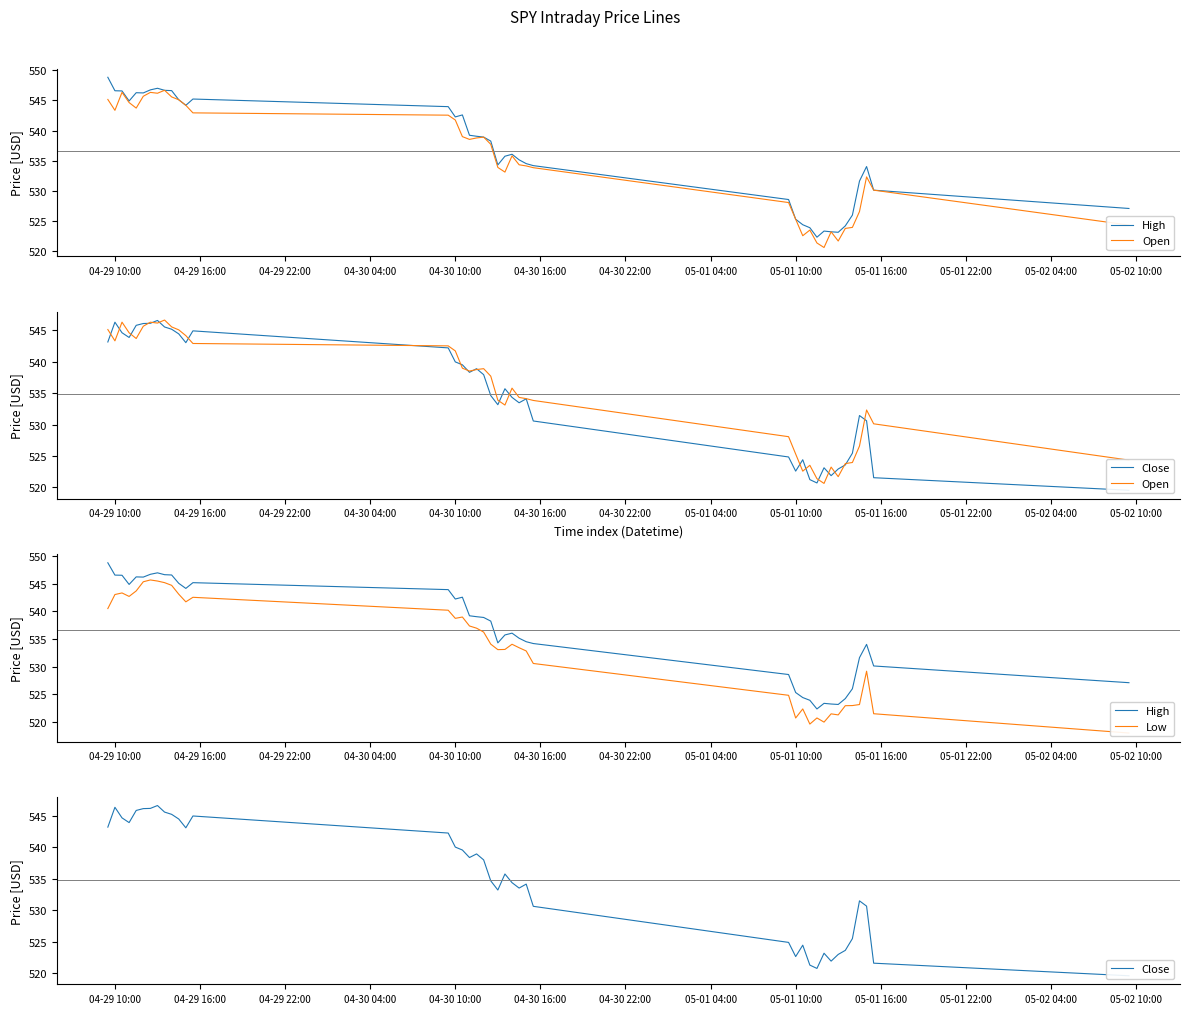

Reading left to right, what are all the values shown in this chart?

High: 548.8	546.6	546.6	544.9	546.3	546.2	546.7	547.0	546.7	546.6	545.1	544.2	545.2	544.0	542.3	542.6	539.2	539.1	538.9	538.3	534.3	535.8	536.1	535.2	534.5	534.2	528.6	525.3	524.4	523.9	522.4	523.4	523.2	523.2	524.2	526.0	531.6	534.0	530.1	527.1
Open: 545.1	543.4	546.3	544.6	543.7	545.7	546.3	546.2	546.7	545.6	545.1	544.2	542.9	542.5	541.8	539.0	538.5	538.8	538.9	537.7	533.9	533.1	535.8	534.3	534.1	533.9	528.1	525.3	522.6	523.5	521.4	520.6	523.2	521.7	523.8	524.0	526.6	532.3	530.1	524.4
Close: 543.2	546.3	544.6	543.9	545.8	546.1	546.1	546.6	545.6	545.2	544.5	543.1	544.9	542.2	540.0	539.5	538.3	538.9	538.0	534.6	533.2	535.7	534.4	533.5	534.1	530.6	524.9	522.6	524.4	521.3	520.7	523.1	521.9	523.0	523.6	525.5	531.5	530.6	521.6	519.6
Low: 540.5	543.1	543.4	542.7	543.7	545.4	545.7	545.5	545.2	544.7	543.1	541.8	542.6	540.2	538.8	539.0	537.4	537.0	536.3	534.1	533.1	533.1	534.1	533.4	532.9	530.6	524.8	520.7	522.4	519.6	520.7	520.0	521.5	521.3	522.9	523.0	523.2	529.2	521.5	518.0